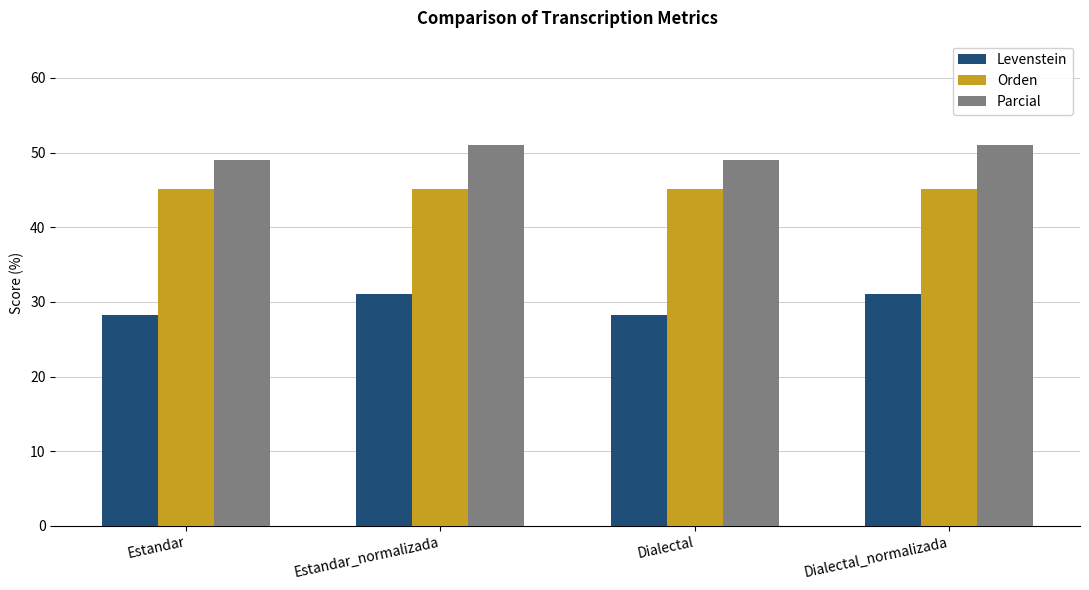

What is the total value across all series at Dialectal_normalizada?

127.2